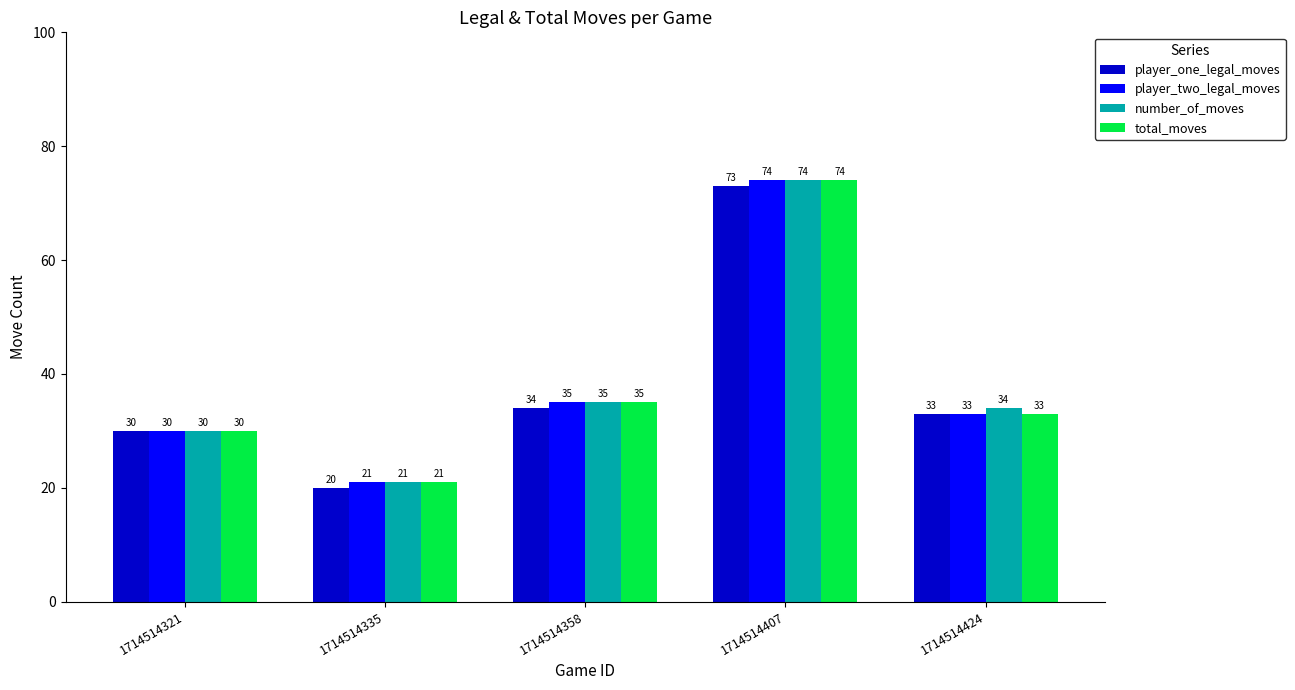

What is the approximate value of number_of_moves at 1714514321, to the nearest 5?

30